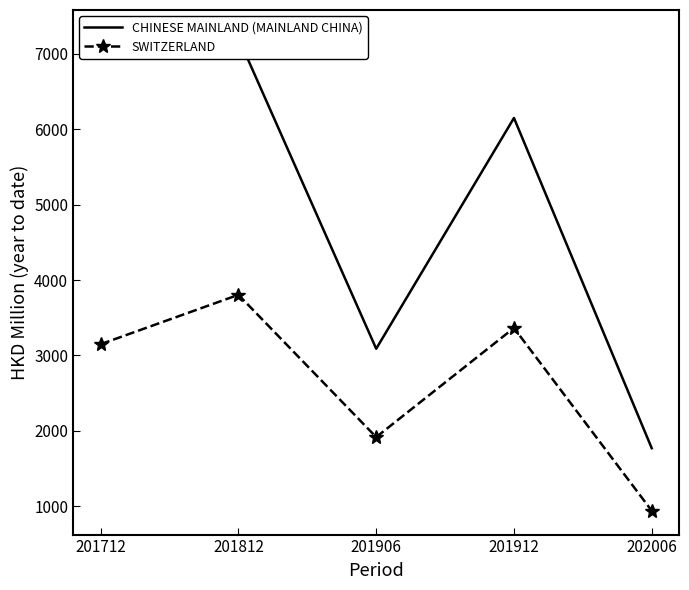

What is the sum of the SWITZERLAND values at 201912 and 201812?

7169.2